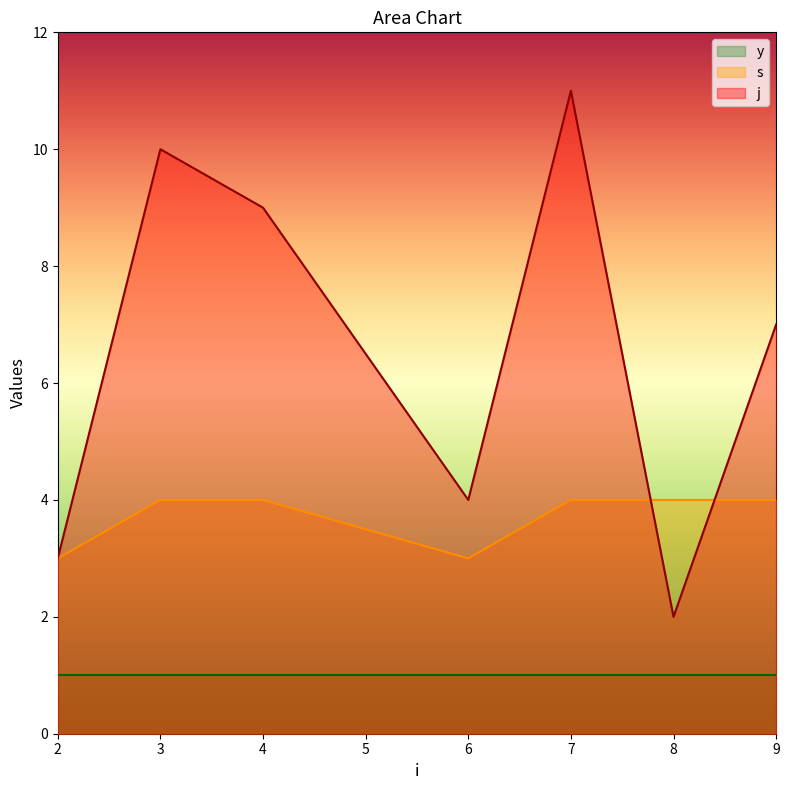

Which label corresponds to the largest value in the chart?

7